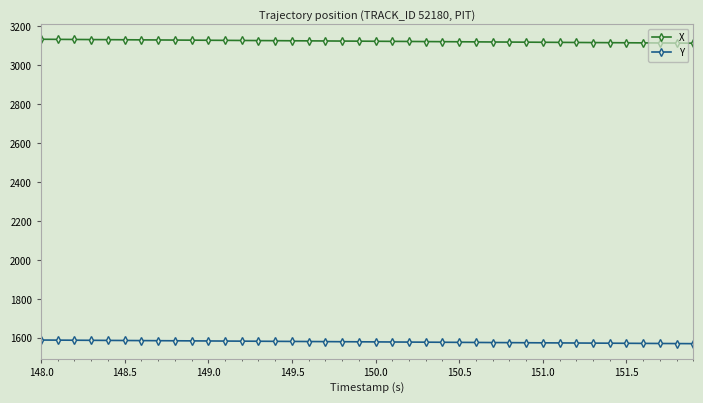

Which series has the largest total across all categories?

X